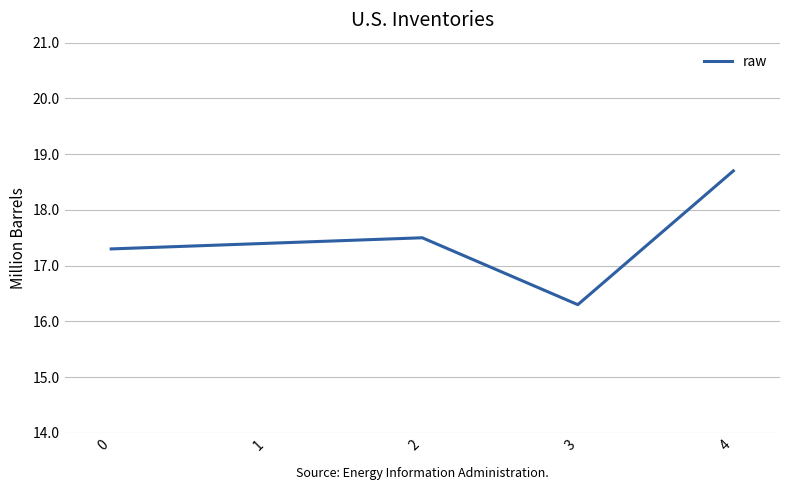

Which category has the lowest value across all series?

3